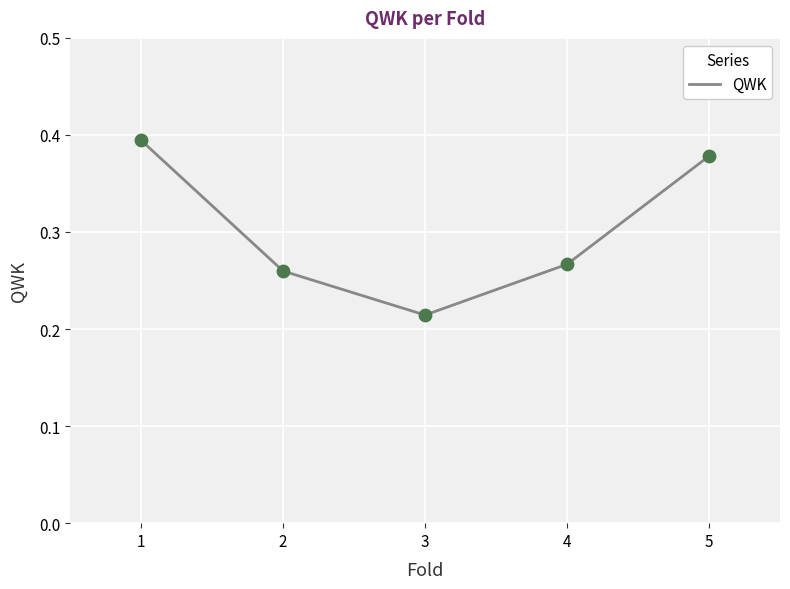

What is the change in value from 1 to 3?

-0.2